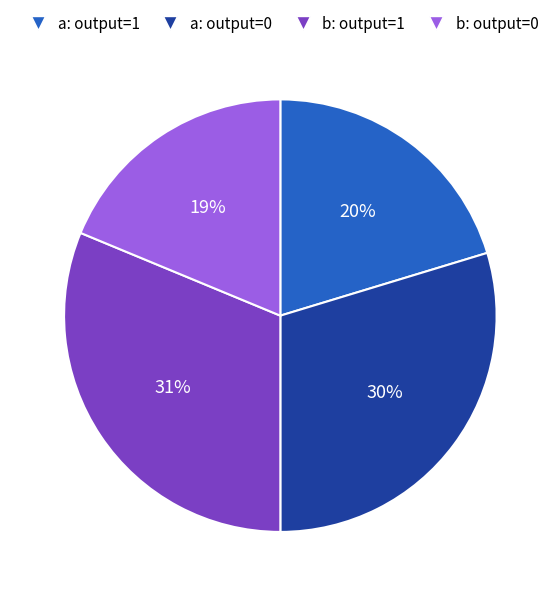

How many segments does this pie chart have?

4